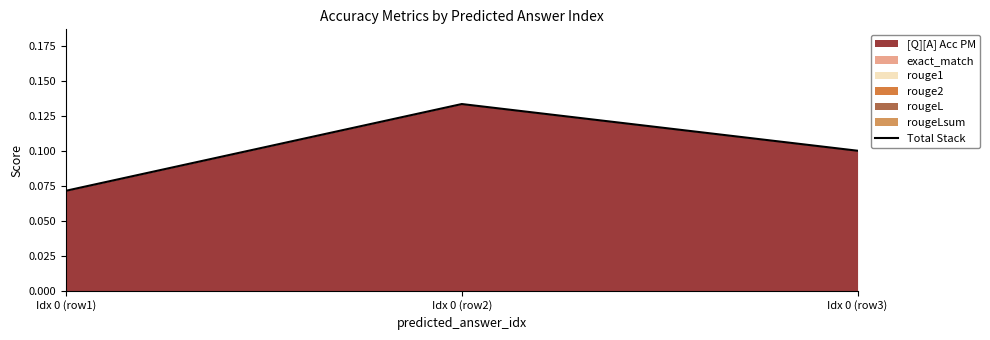

What position from the right is Idx 0 (row1)?

3